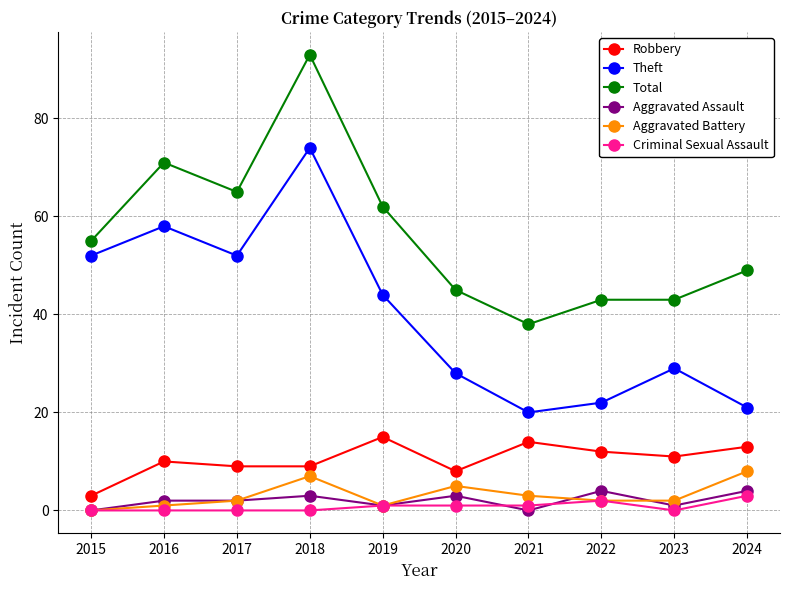

At how many categories does at least one series exceed 6?

10